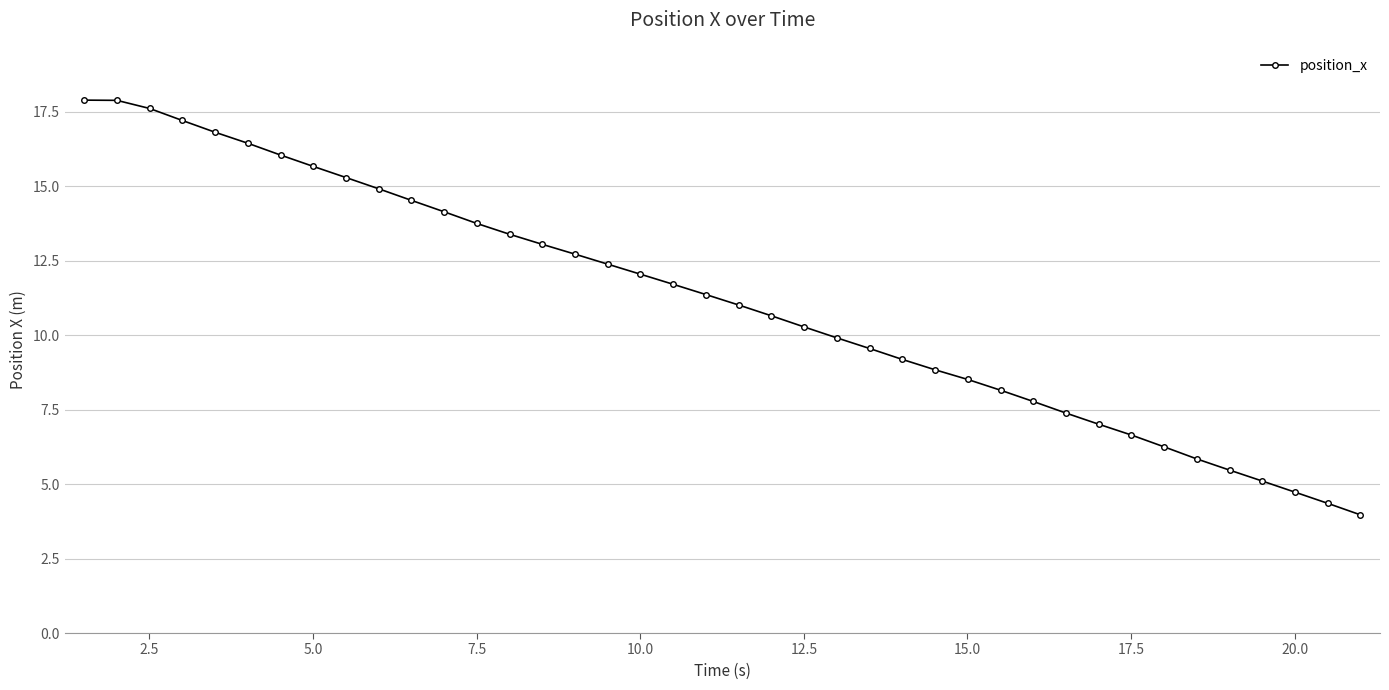

What is the greatest value displayed?

17.9